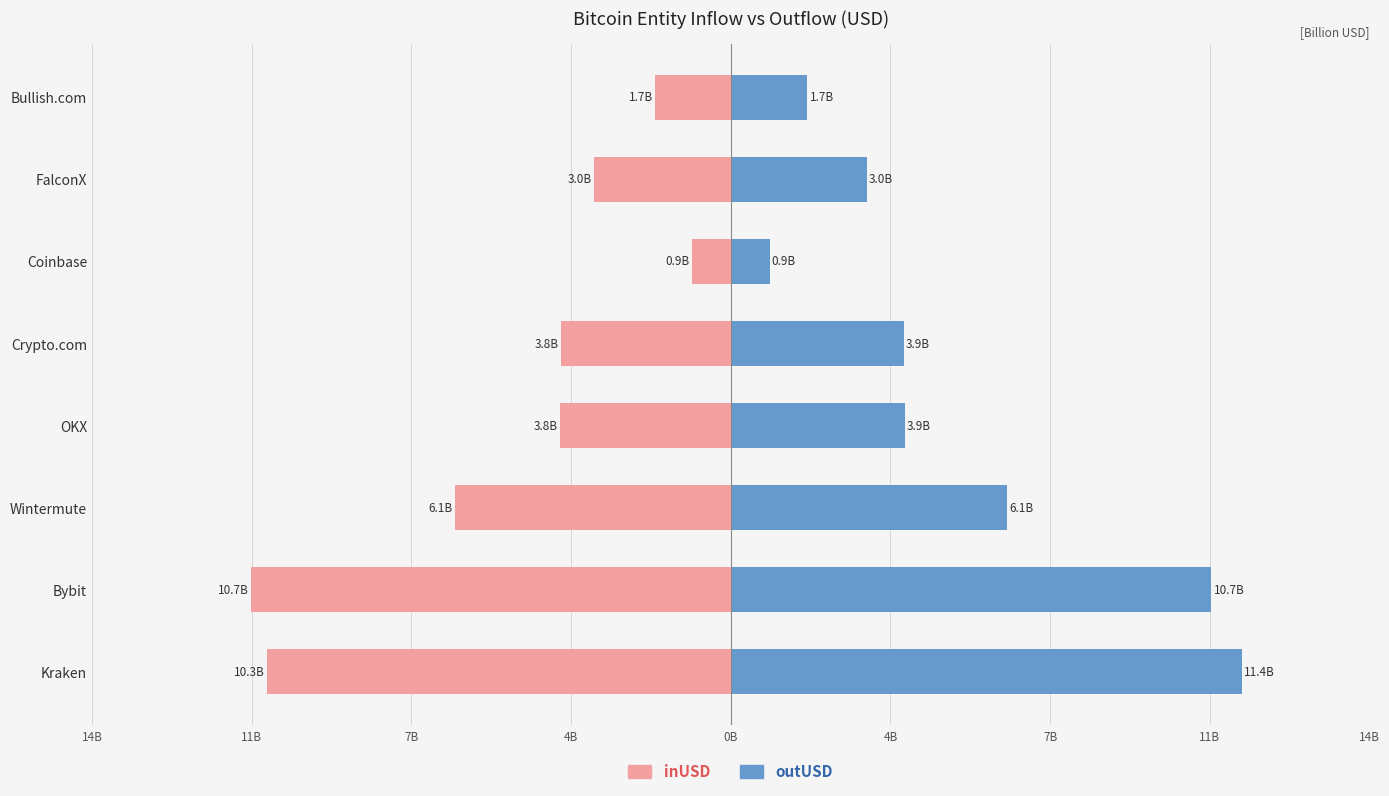

How many categories are shown in the chart?

8